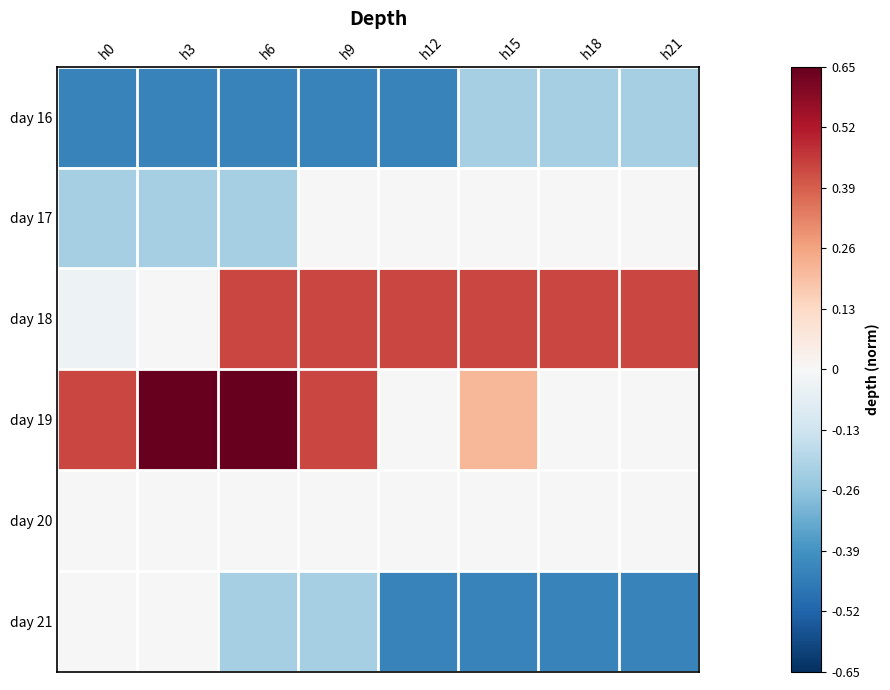

Reading right to left, list all the values displayed in this chart.

day 16: h21=-0.2	h18=-0.2	h15=-0.2	h12=-0.4	h9=-0.4	h6=-0.4	h3=-0.4	h0=-0.4
day 17: h21=0.0	h18=0.0	h15=0.0	h12=0.0	h9=0.0	h6=-0.2	h3=-0.2	h0=-0.2
day 18: h21=0.4	h18=0.4	h15=0.4	h12=0.4	h9=0.4	h6=0.4	h3=0.0	h0=-0.0
day 19: h21=0.0	h18=0.0	h15=0.2	h12=0.0	h9=0.4	h6=0.7	h3=0.7	h0=0.4
day 20: h21=0.0	h18=0.0	h15=0.0	h12=0.0	h9=0.0	h6=0.0	h3=0.0	h0=0.0
day 21: h21=-0.4	h18=-0.4	h15=-0.4	h12=-0.4	h9=-0.2	h6=-0.2	h3=0.0	h0=0.0